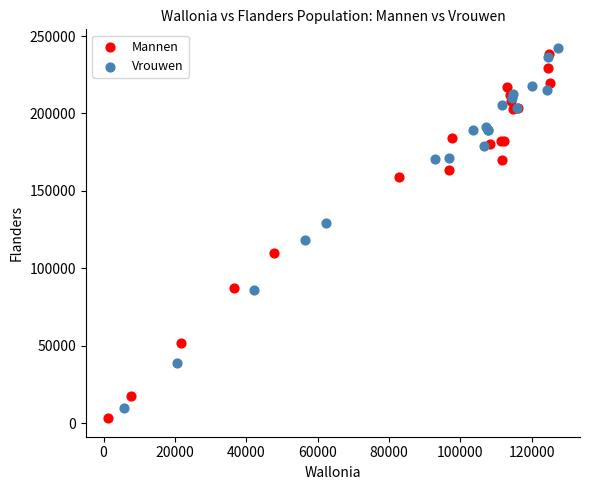

What are all the series names shown in the legend?

Mannen, Vrouwen